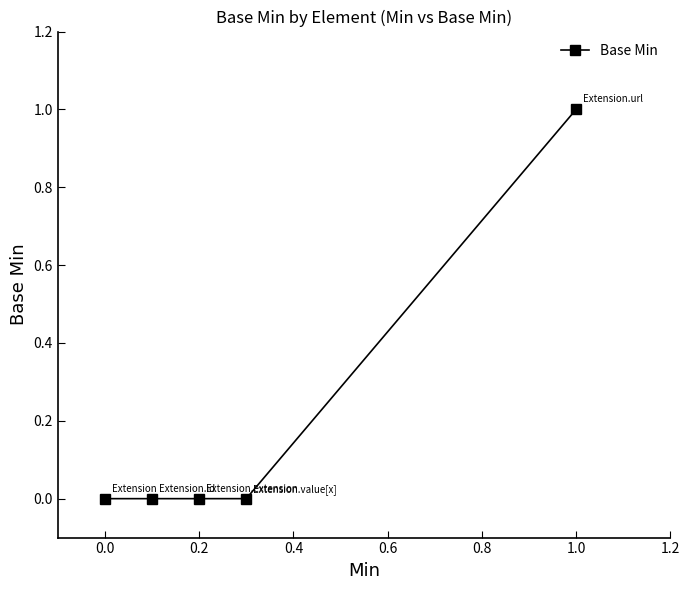

What is the greatest value displayed?

1